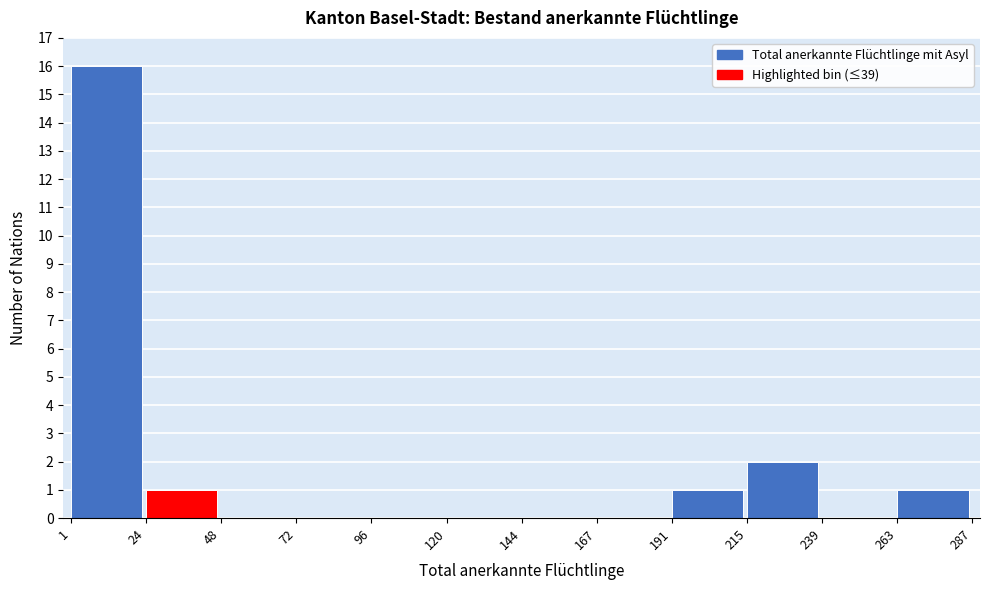

Over which range of the x-axis is the bar tallest?

1 to 24